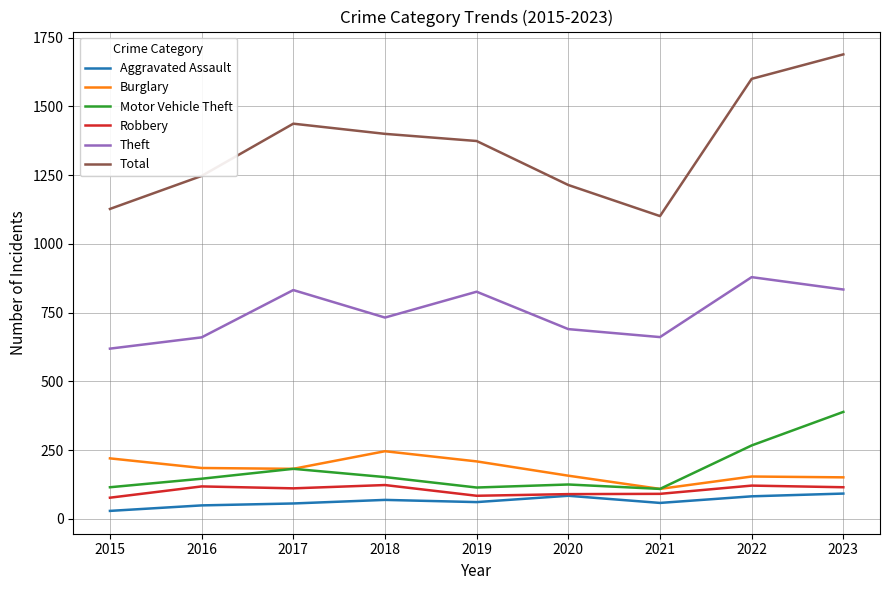

True or false: Motor Vehicle Theft and Robbery cross at least once.

False